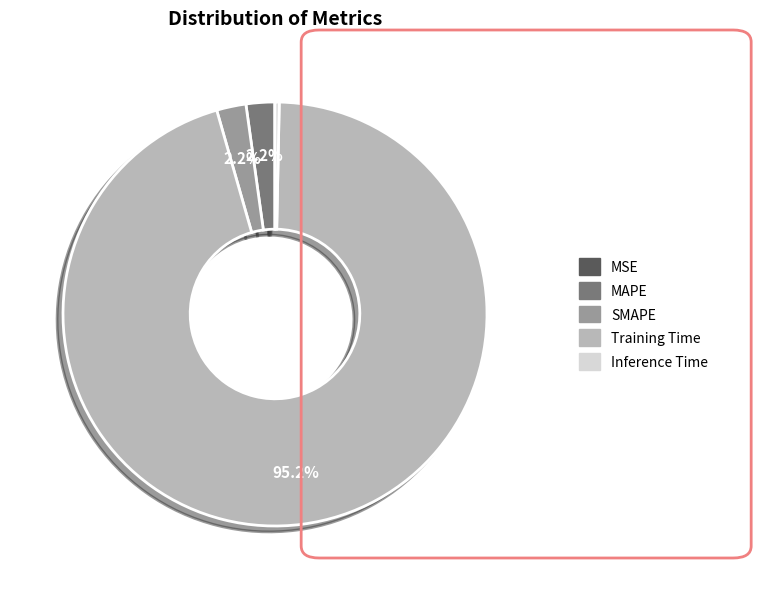

To the nearest percent, what is the average slice percentage?

20%